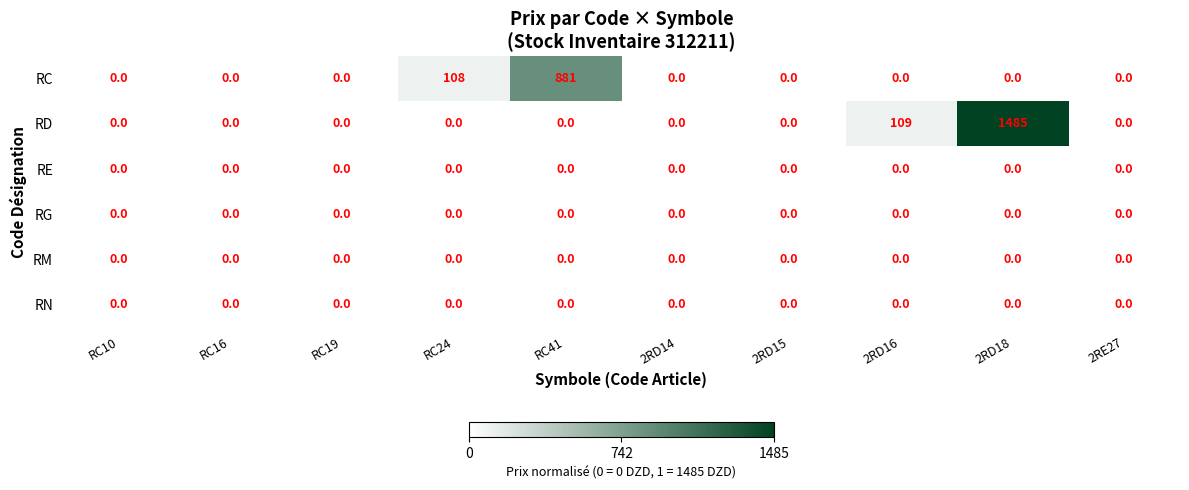

Between RC16 and RC24, which series saw the biggest shift?

RC